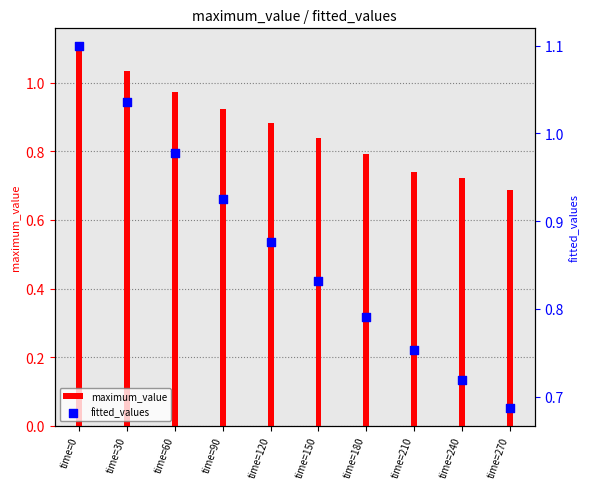

What is the total value across all series at time=60?

2.0